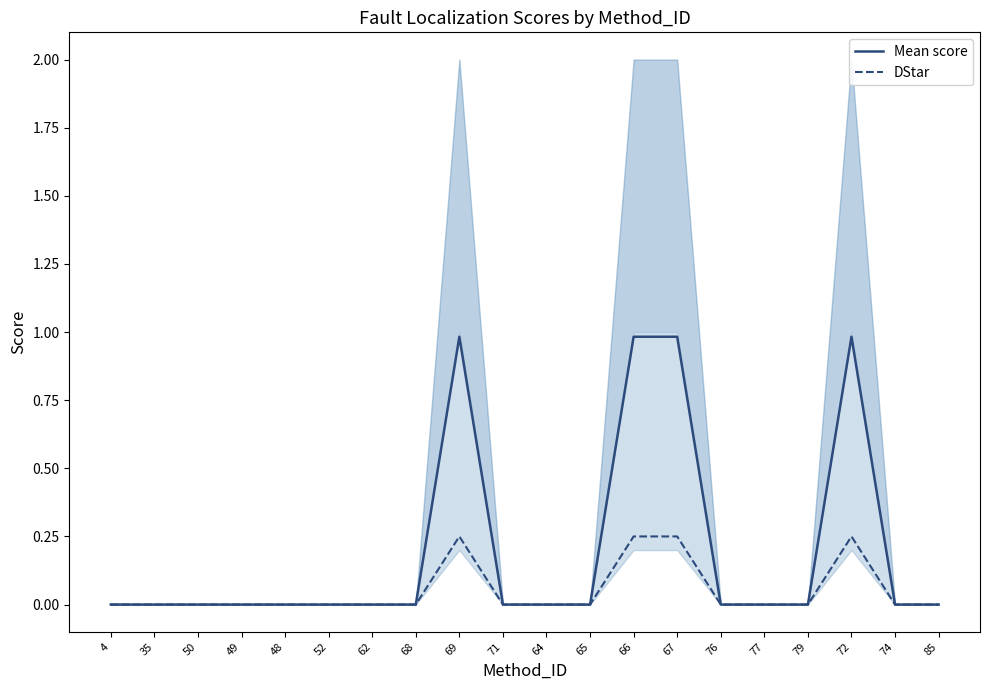

Reading right to left, transcribe all the data shown in this chart.

Mean score: 0.0	0.0	1.0	0.0	0.0	0.0	1.0	1.0	0.0	0.0	0.0	1.0	0.0	0.0	0.0	0.0	0.0	0.0	0.0	0.0
DStar: 0.0	0.0	0.2	0.0	0.0	0.0	0.2	0.2	0.0	0.0	0.0	0.2	0.0	0.0	0.0	0.0	0.0	0.0	0.0	0.0